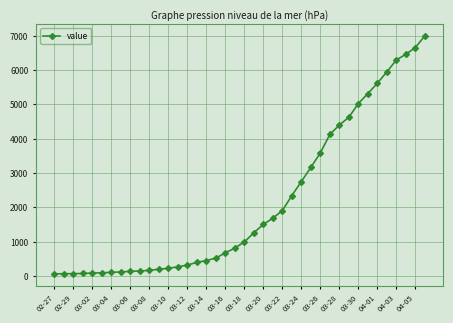

What is the average value?

2142